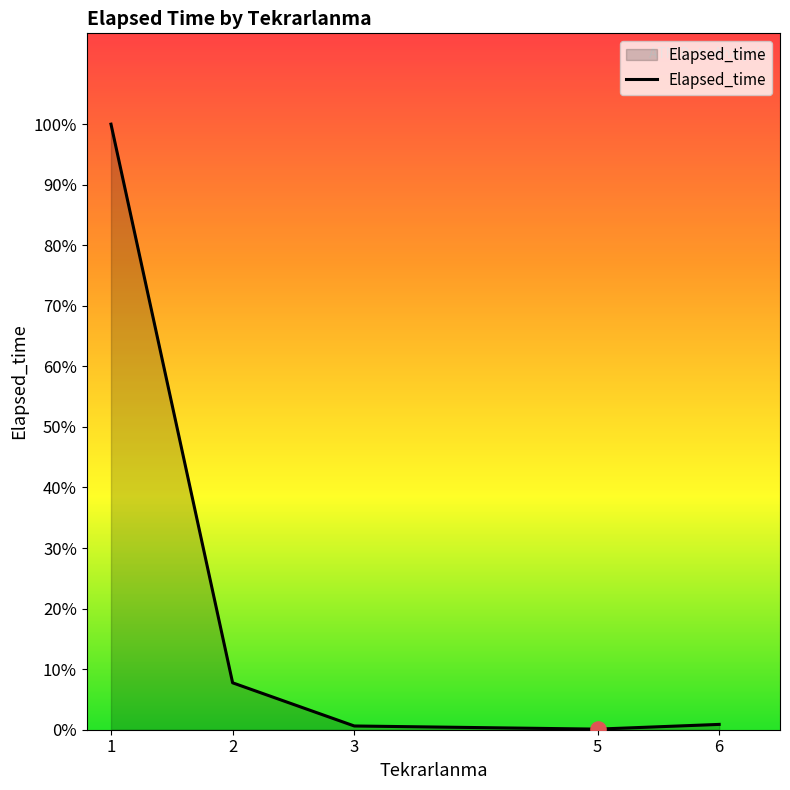

What is the change in value from 1 to 3?

-45795